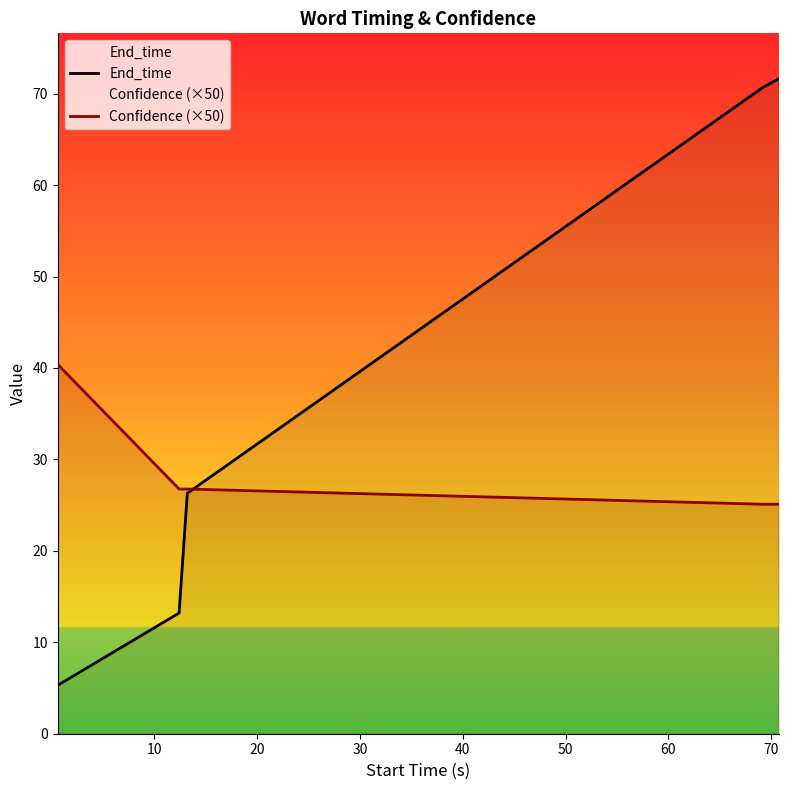

What is the value of the End_time point at the 3rd from the left?

26.3